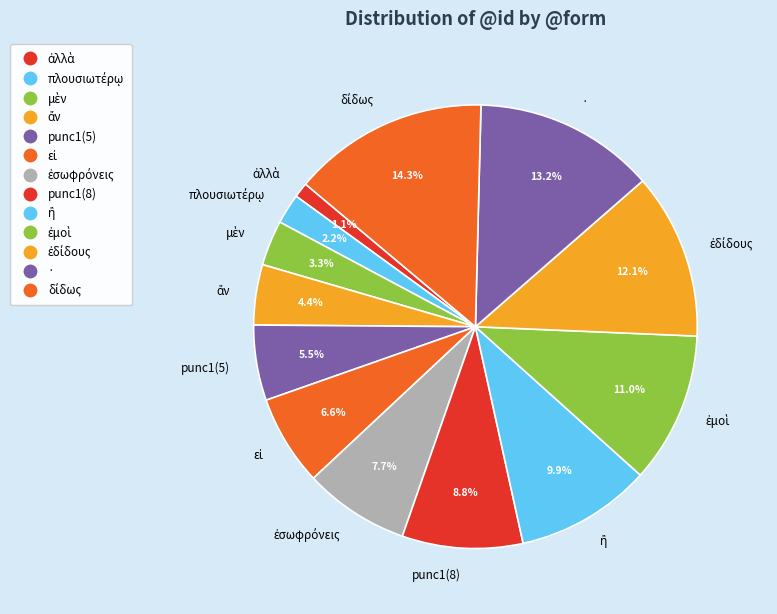

How many segments does this pie chart have?

13